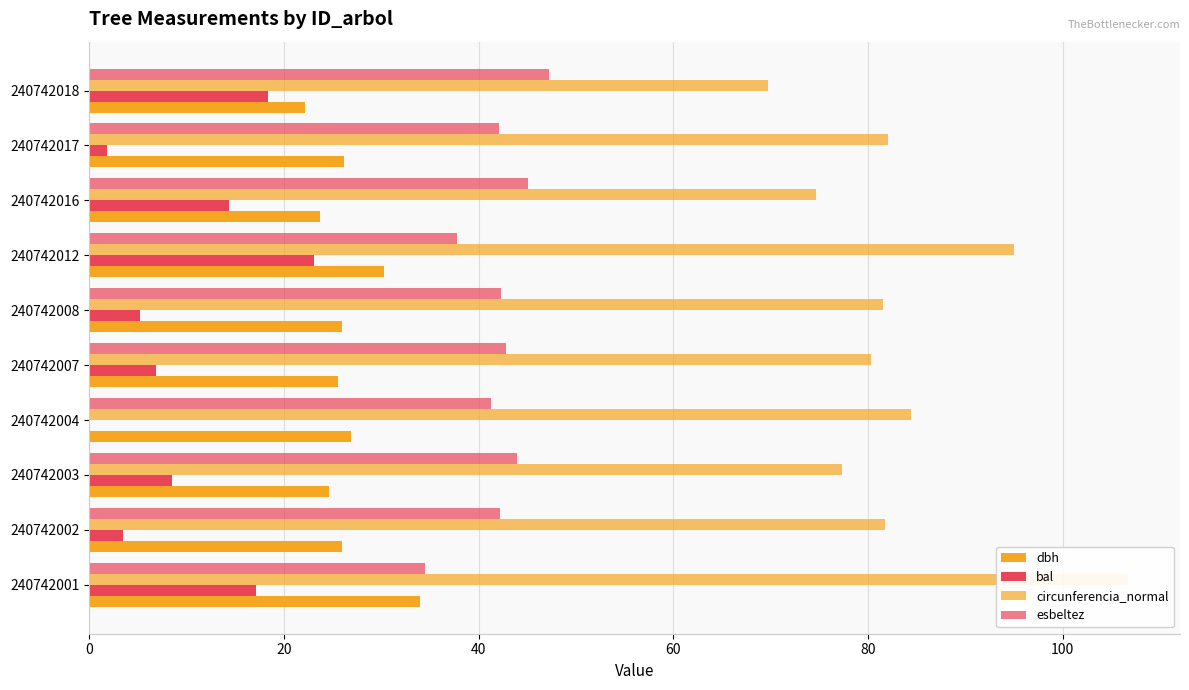

Is the value of bal at 240742016 greater than the value of circunferencia_normal at 240742017?

No